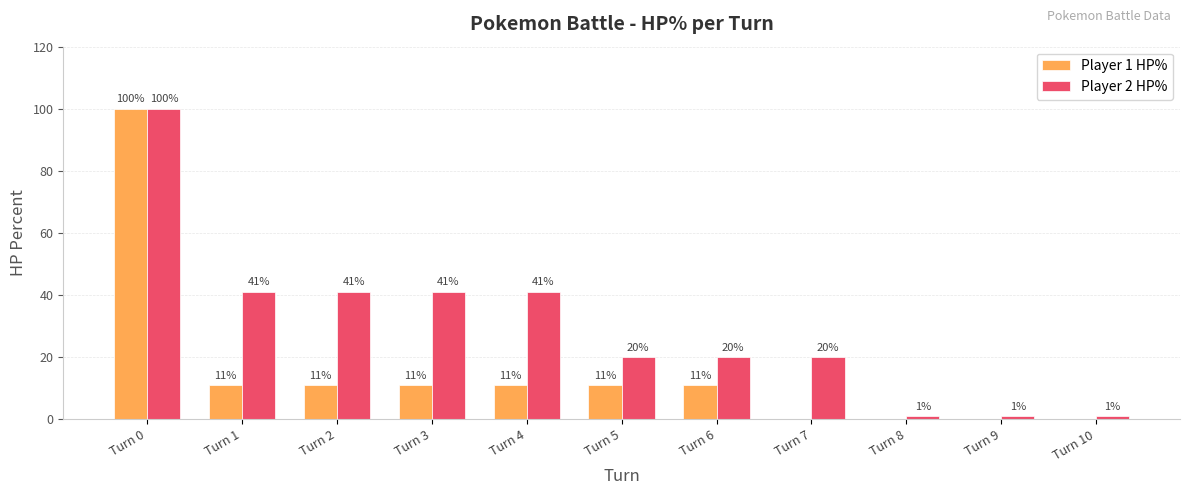

What is the average value of the Player 1 HP% series?

15